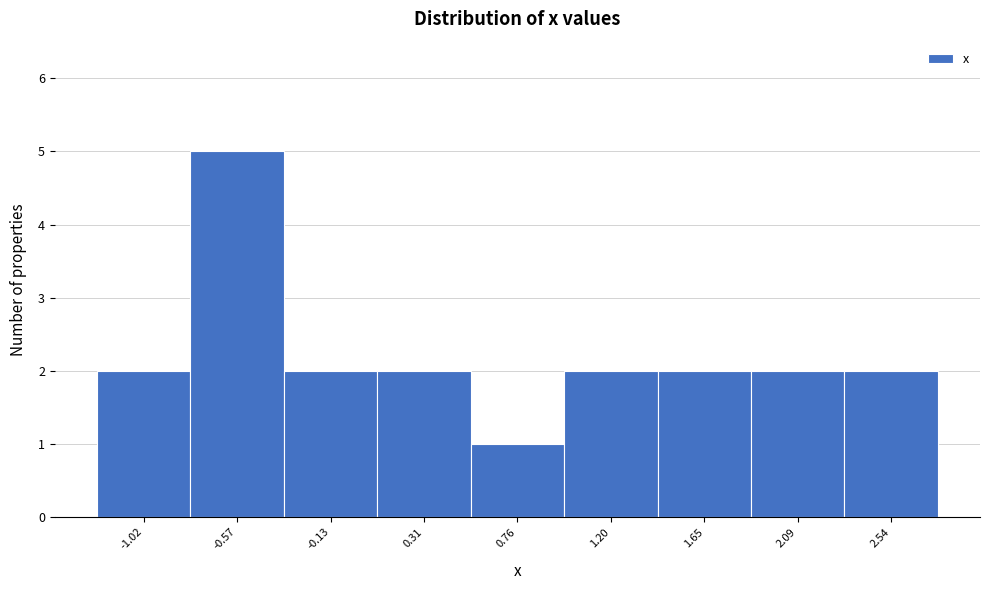

Reading left to right, list all the values displayed in this chart.

-1.02=2	-0.57=5	-0.13=2	0.31=2	0.76=1	1.20=2	1.65=2	2.09=2	2.54=2